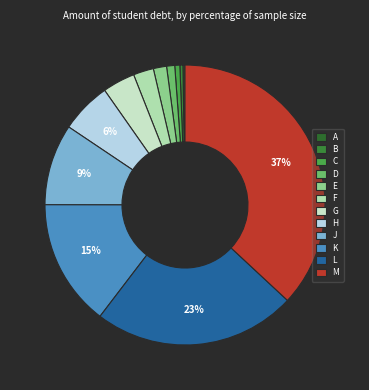

Does any single category account for the majority?

No